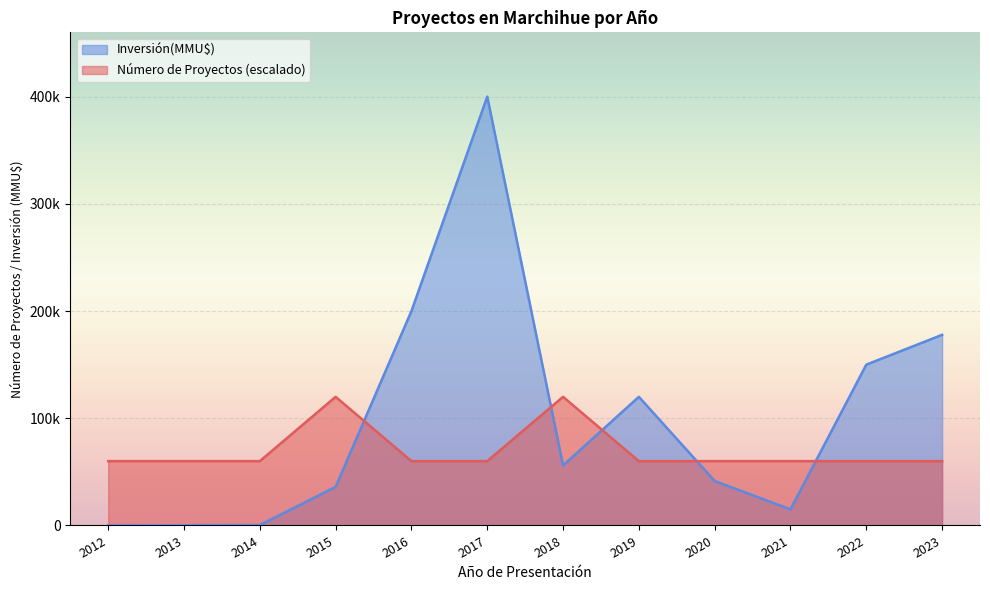

True or false: Inversión(MMU$) has a value of 400000 at 2017.

True